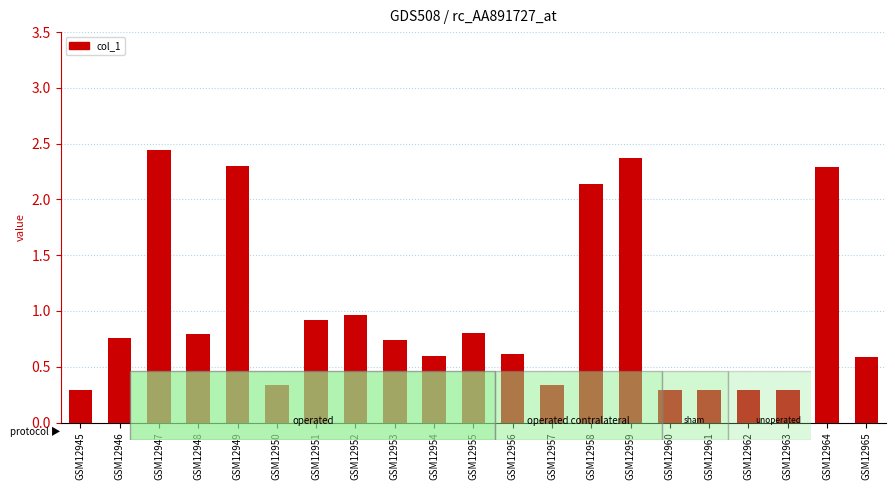

What is the value of the 21st bar from the left?

0.6